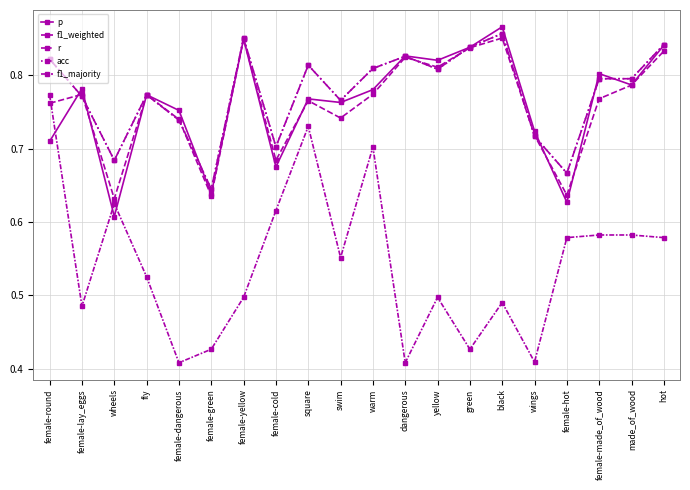

Does the chart have visible grid lines?

Yes